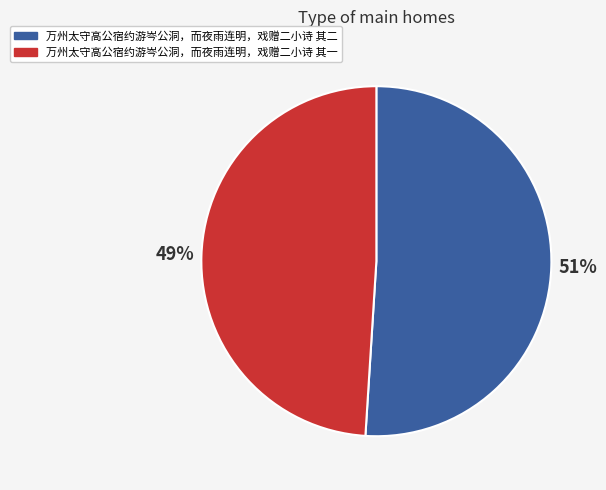

Which has a higher value, 万州太守高公宿约游岑公洞，而夜雨连明，戏赠二小诗 其一 or 万州太守高公宿约游岑公洞，而夜雨连明，戏赠二小诗 其二?

万州太守高公宿约游岑公洞，而夜雨连明，戏赠二小诗 其二